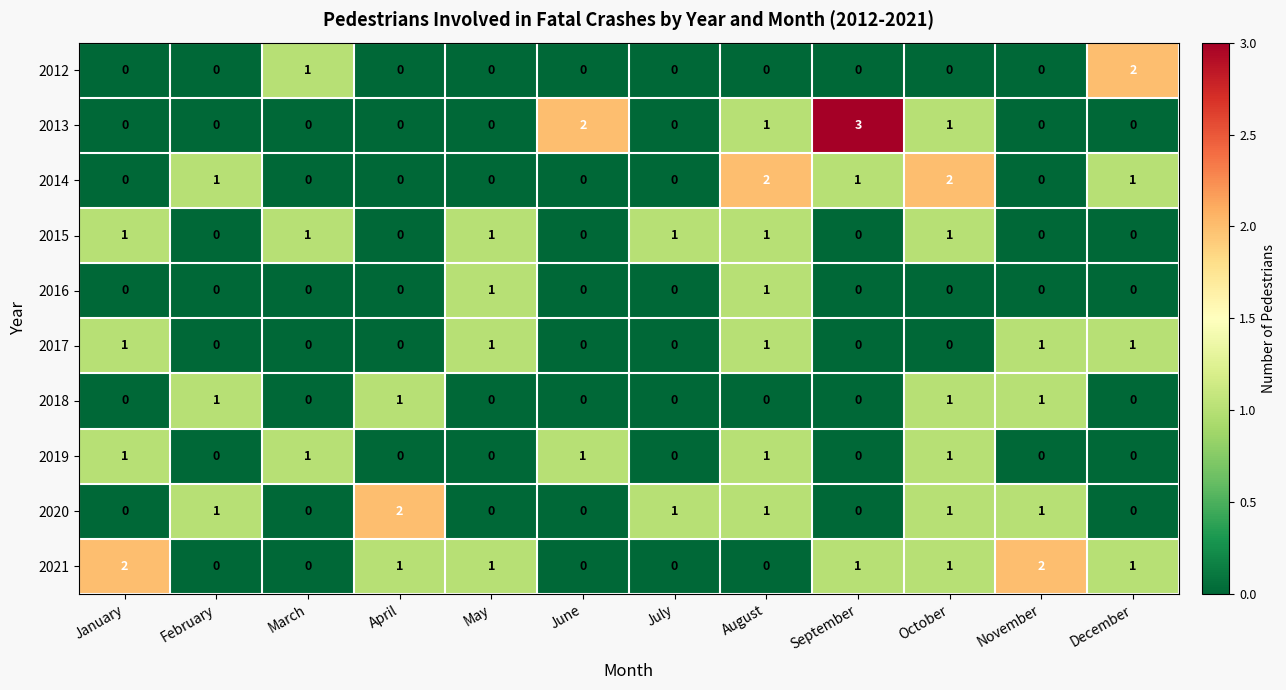

Is the value of 2018 at April greater than the value of 2020 at January?

Yes